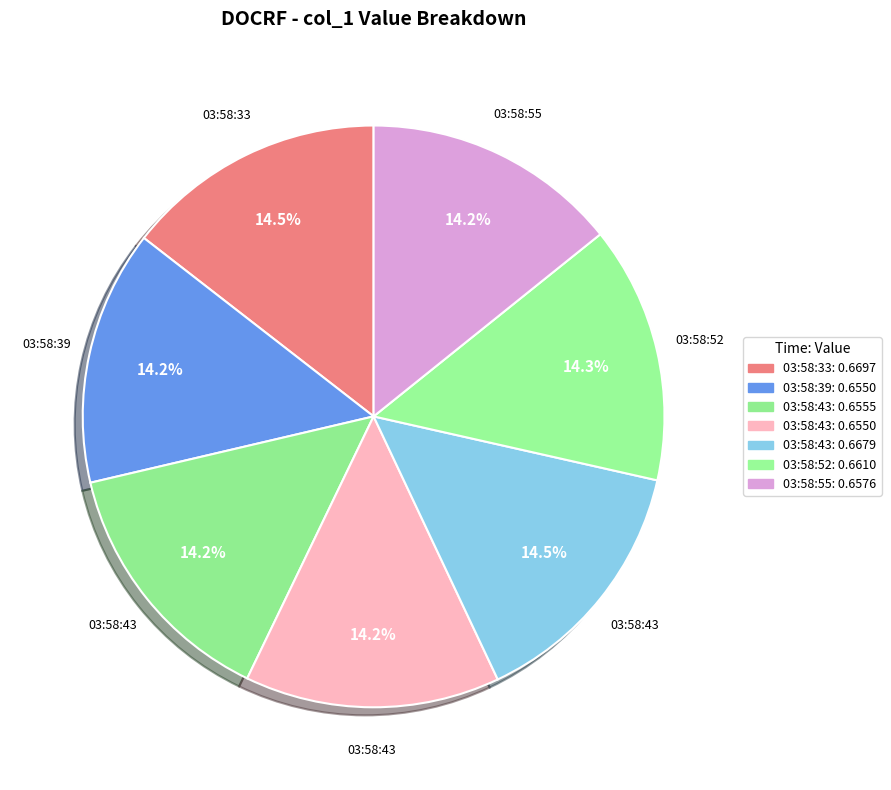

Which category has the smallest portion of the pie?

03:58:39